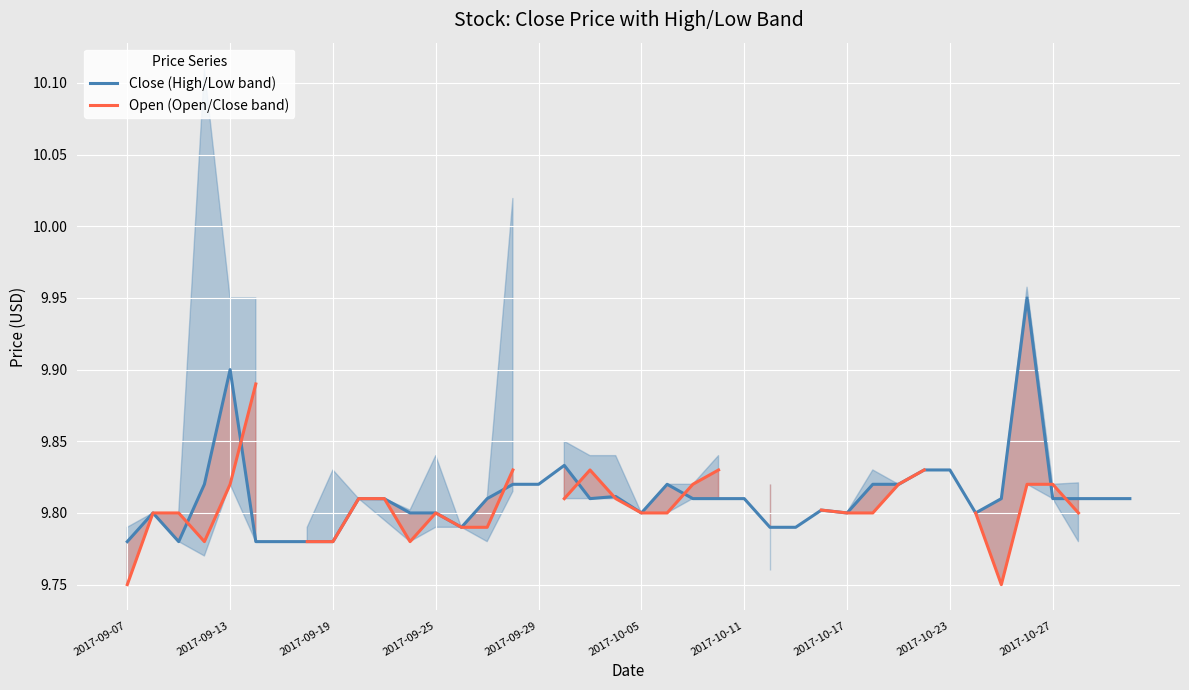

Which series has the largest range (max minus min)?

Close (High/Low band)